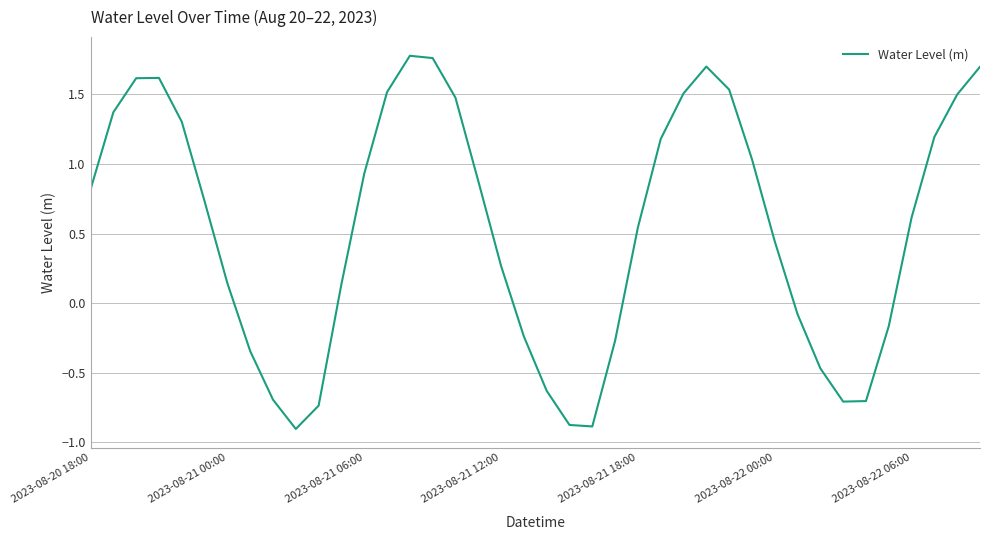

What is the difference between the maximum and minimum values?

2.7